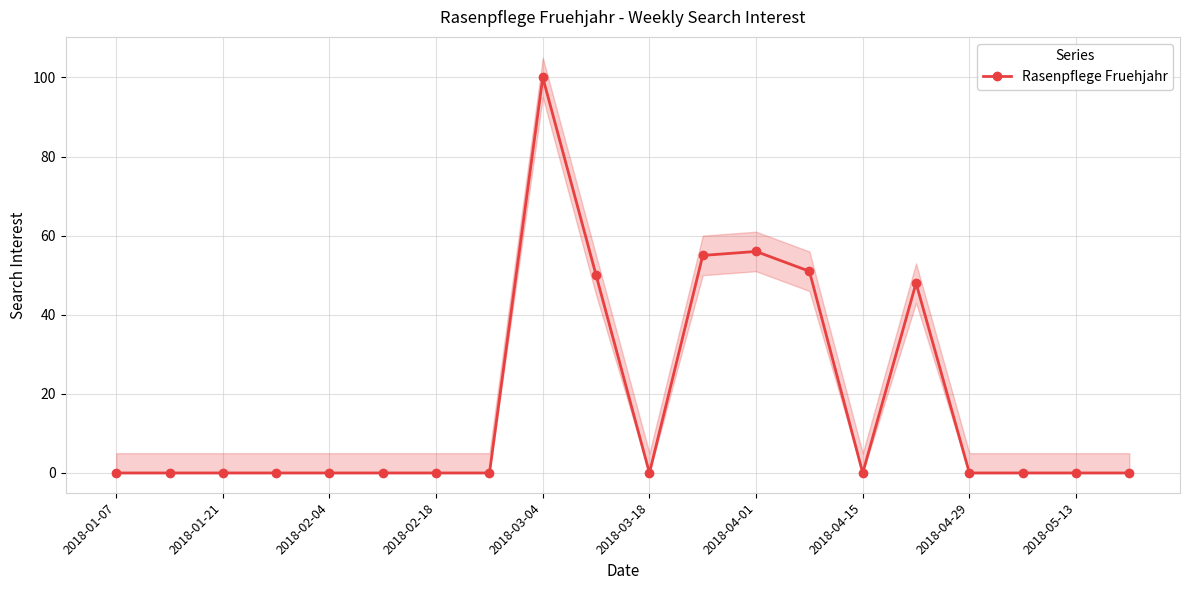

How many values exceed 0?

6